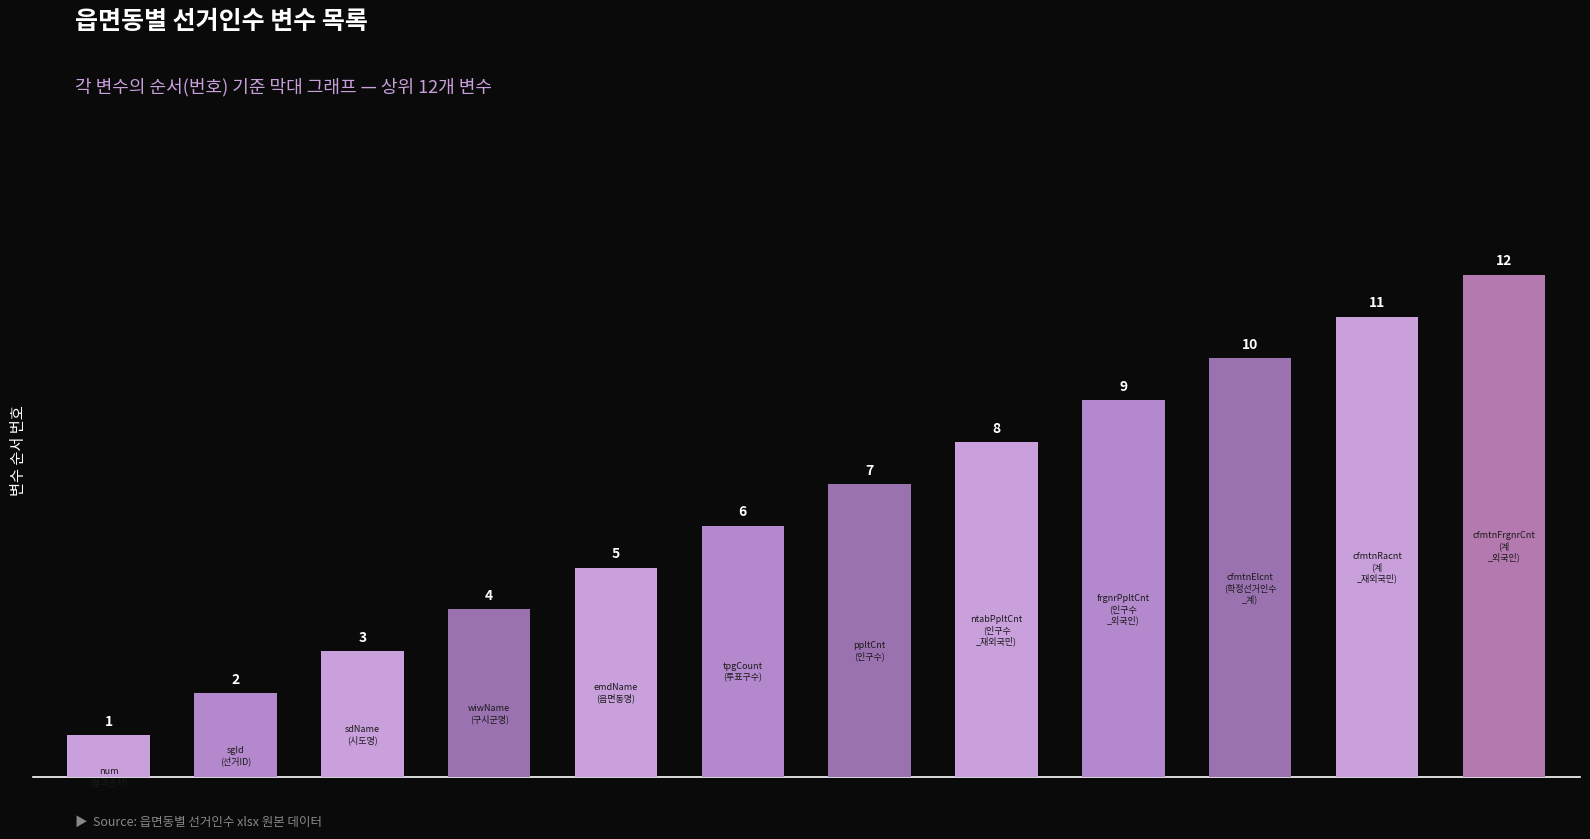

What is the value of the 3rd bar from the left?

3